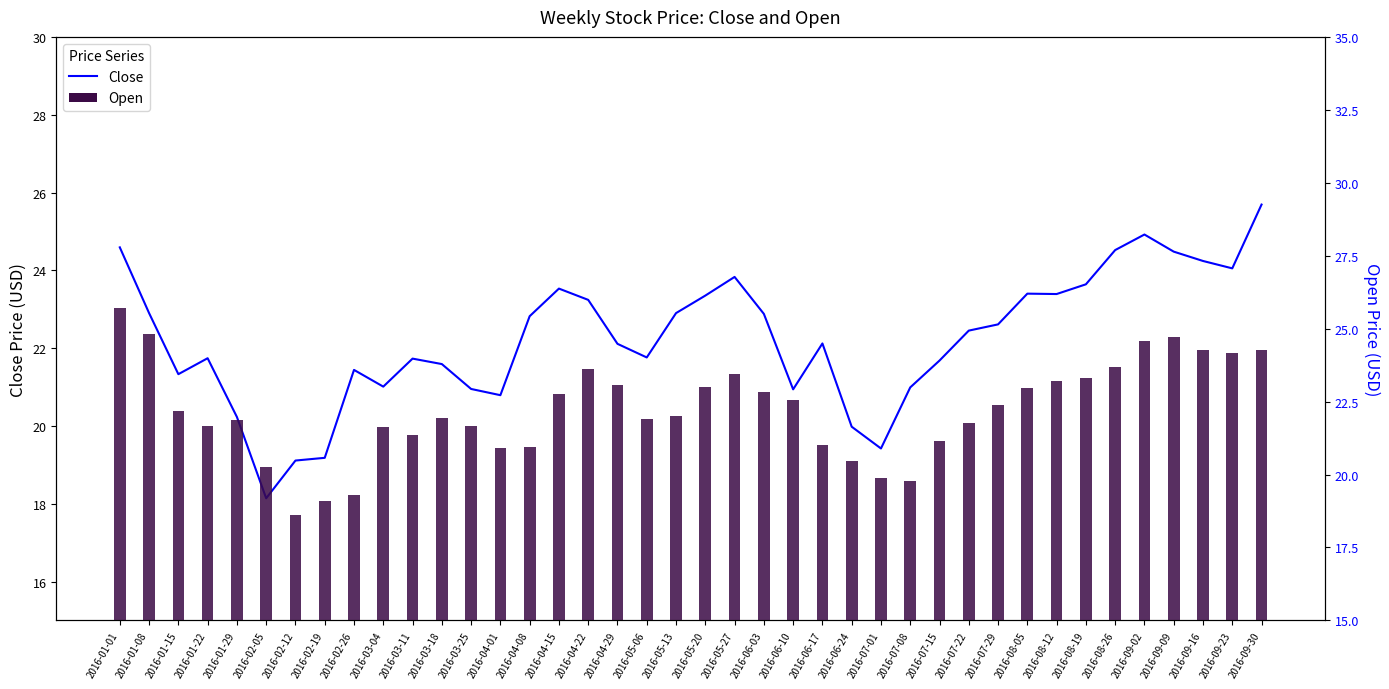

Rank the categories by Close value from highest to lowest.

2016-09-30, 2016-09-02, 2016-01-01, 2016-08-26, 2016-09-09, 2016-09-16, 2016-09-23, 2016-05-27, 2016-08-19, 2016-04-15, 2016-08-05, 2016-08-12, 2016-05-20, 2016-04-22, 2016-01-08, 2016-05-13, 2016-06-03, 2016-04-08, 2016-07-29, 2016-07-22, 2016-06-17, 2016-04-29, 2016-05-06, 2016-01-22, 2016-03-11, 2016-07-15, 2016-03-18, 2016-02-26, 2016-01-15, 2016-03-04, 2016-07-08, 2016-03-25, 2016-06-10, 2016-04-01, 2016-01-29, 2016-06-24, 2016-07-01, 2016-02-19, 2016-02-12, 2016-02-05